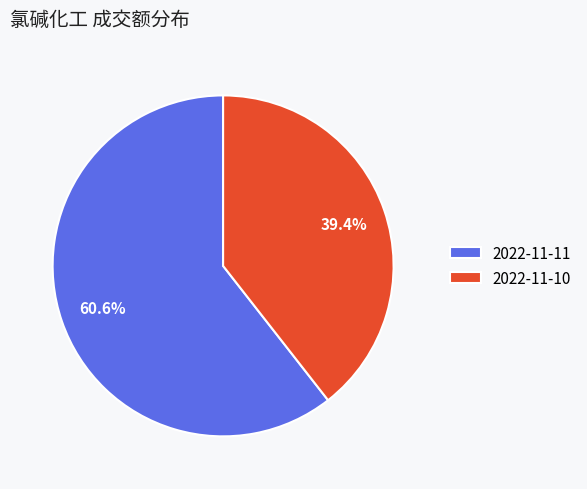

How many segments does this pie chart have?

2